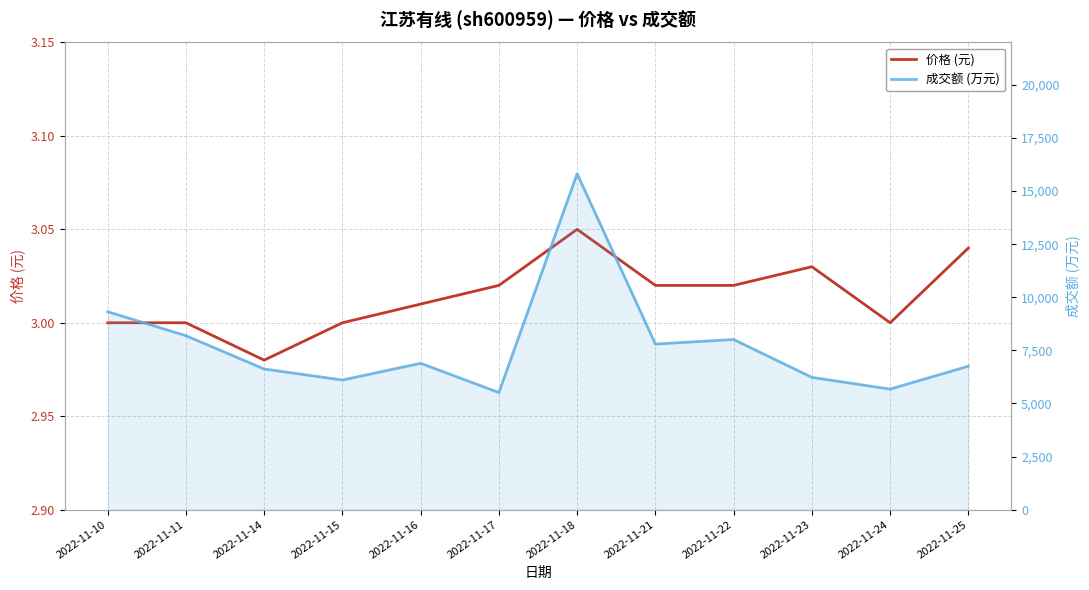

True or false: 价格 (元) and 成交额 (万元) intersect in this chart.

False